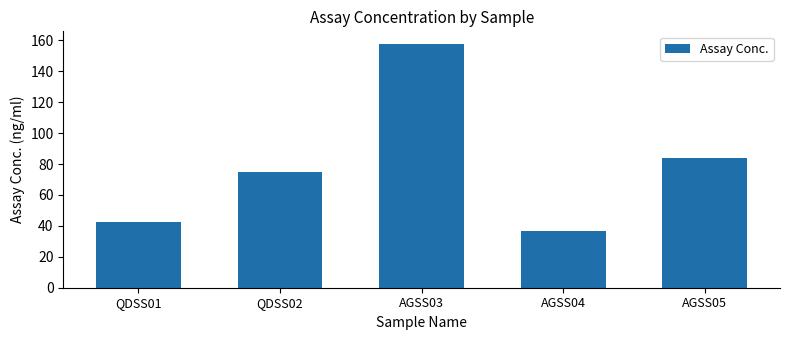

What is the smallest value displayed?

36.5